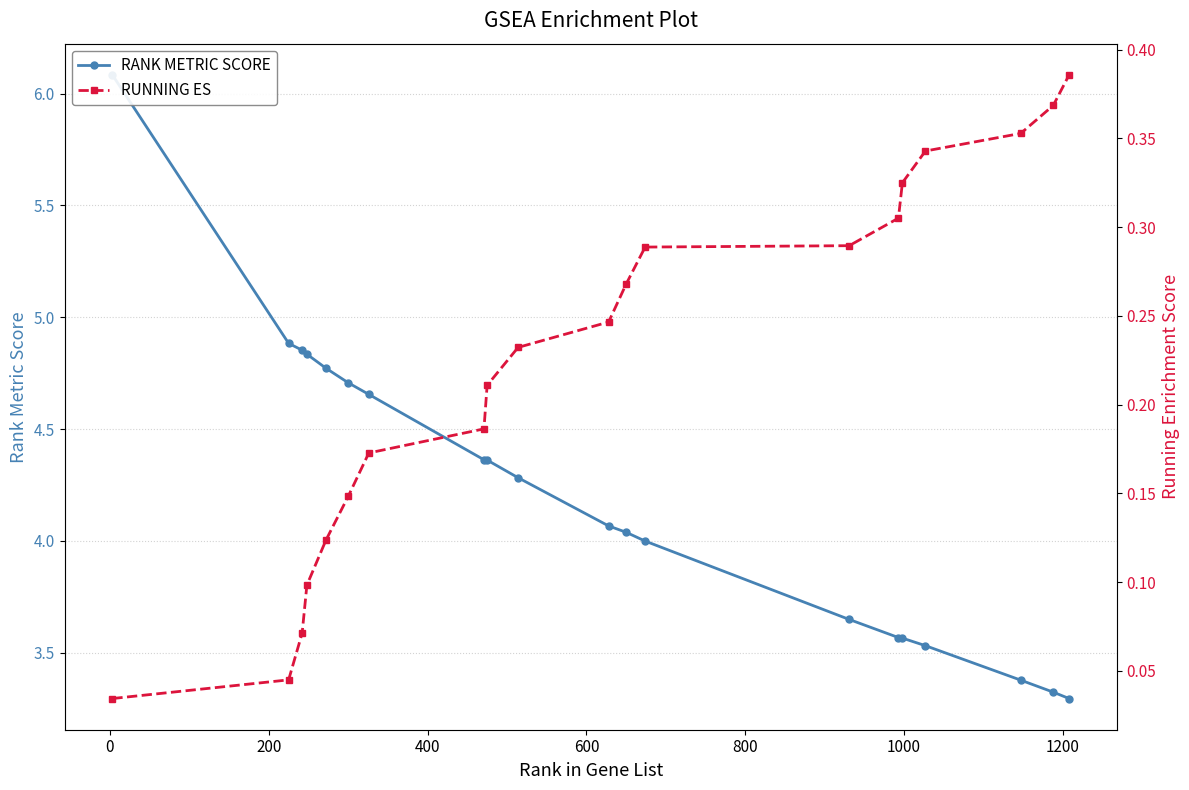

What is the difference between the maximum and second lowest values in the RANK METRIC SCORE series?

2.8